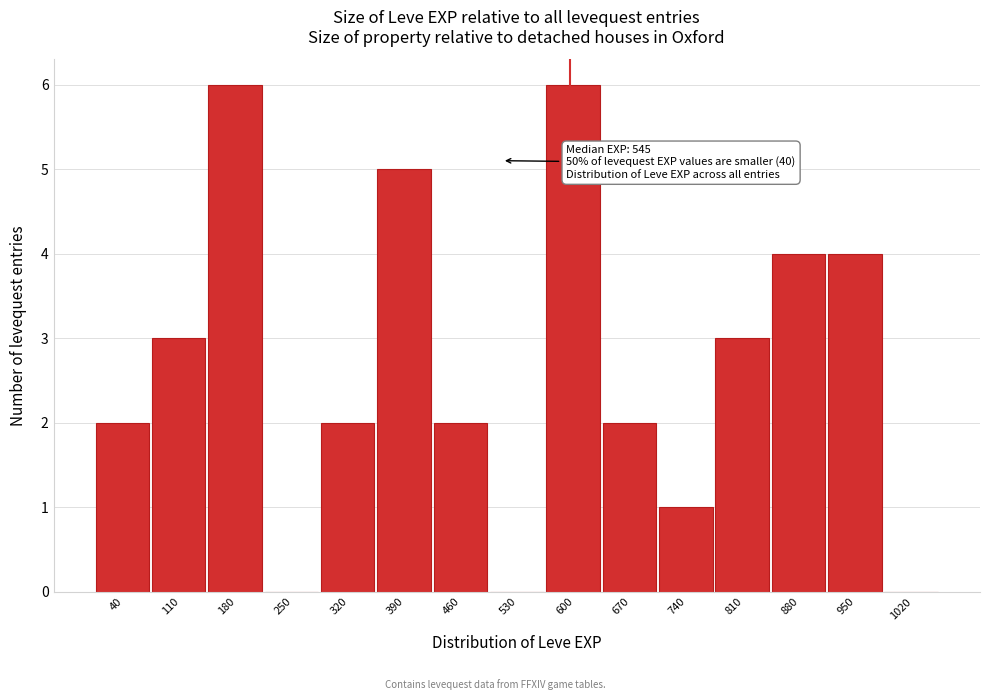

Reading left to right, transcribe all the data shown in this chart.

40=2	110=3	180=6	250=0	320=2	390=5	460=2	530=0	600=6	670=2	740=1	810=3	880=4	950=4	1020=0